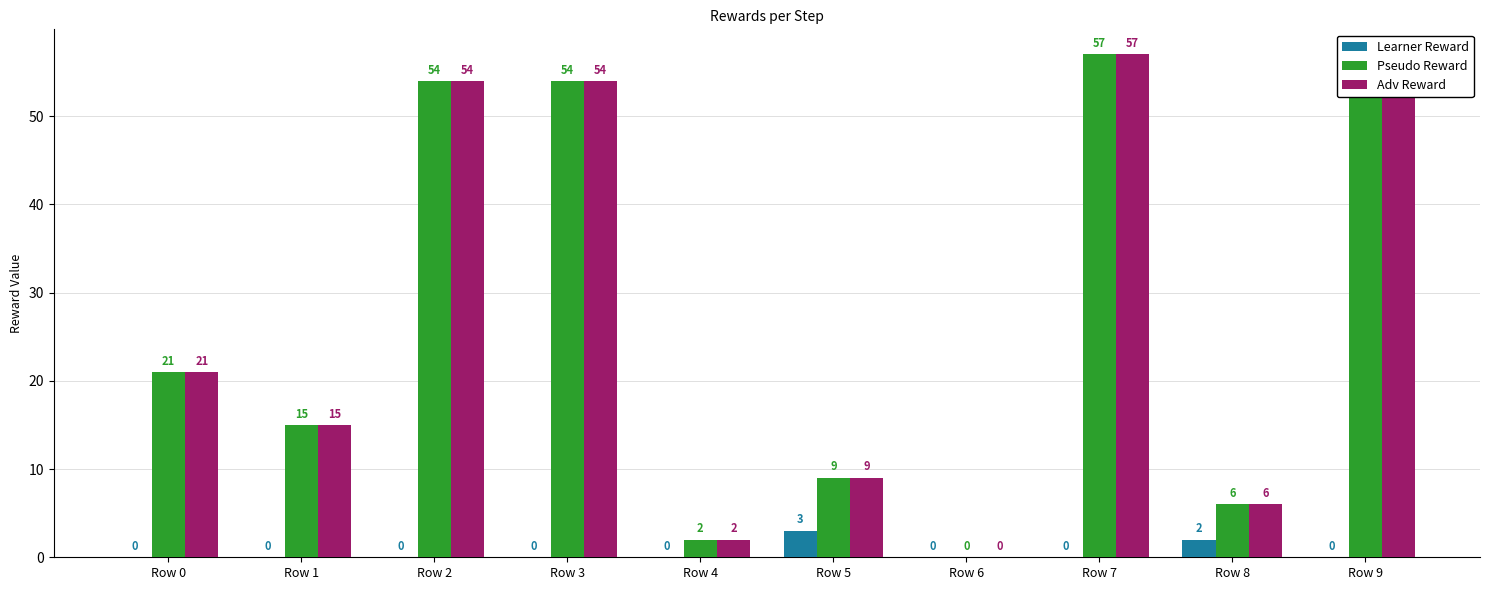

What is the average value of the Pseudo Reward series?

28